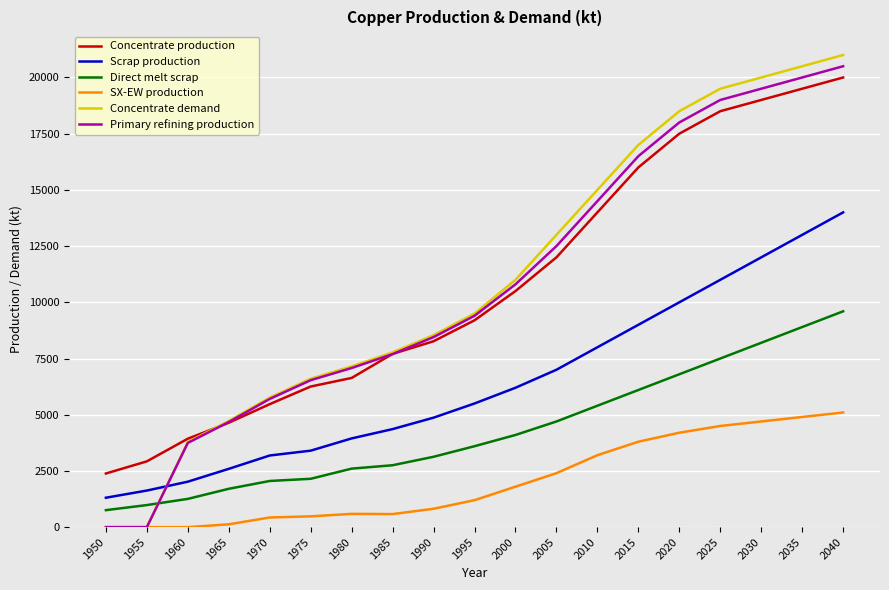

The SX-EW production series shows 817.4 at 1990. True or false?

True